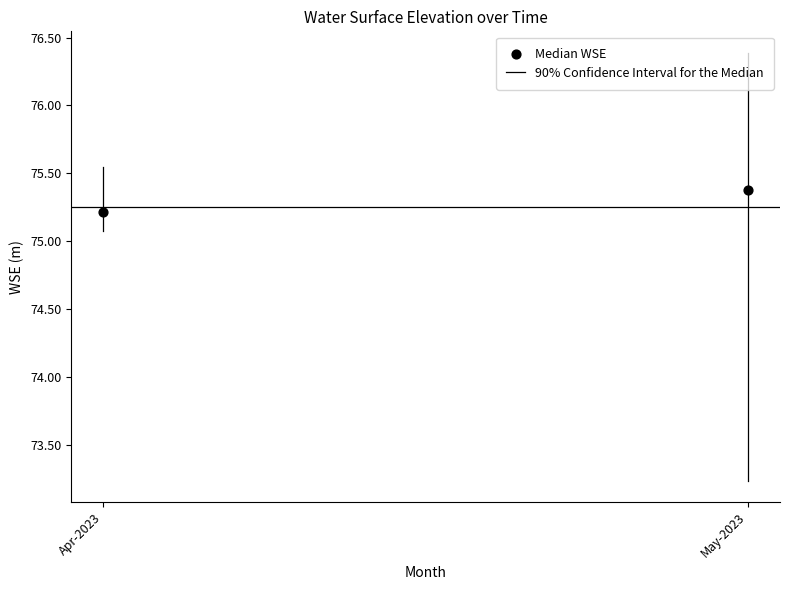

What is the average Y value?

75.3